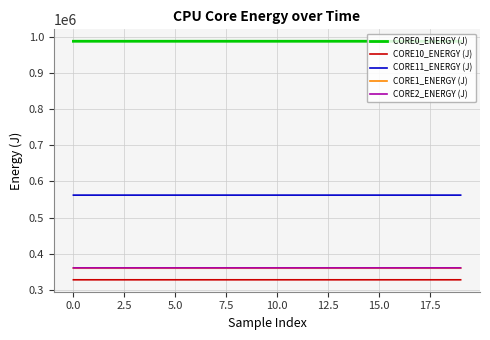

What is the minimum value shown in the chart?

327871.3